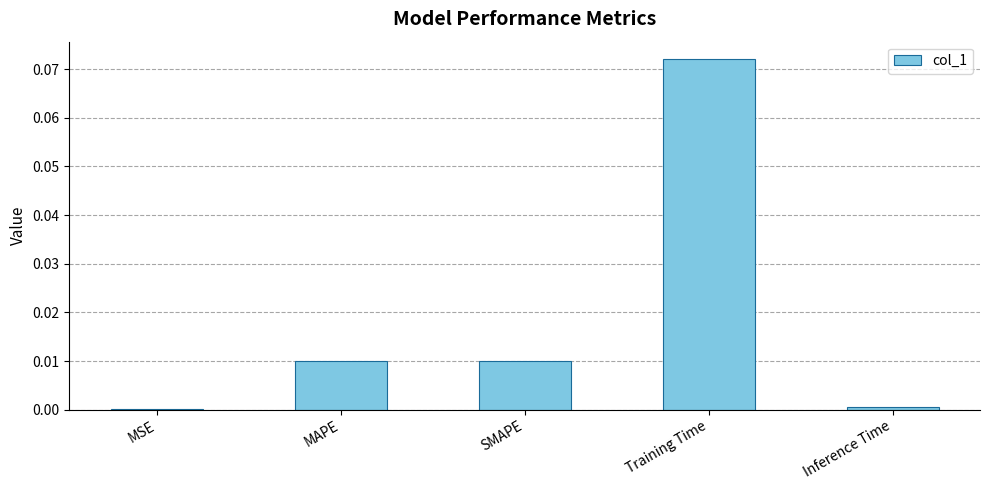

How many series are shown in this chart?

1